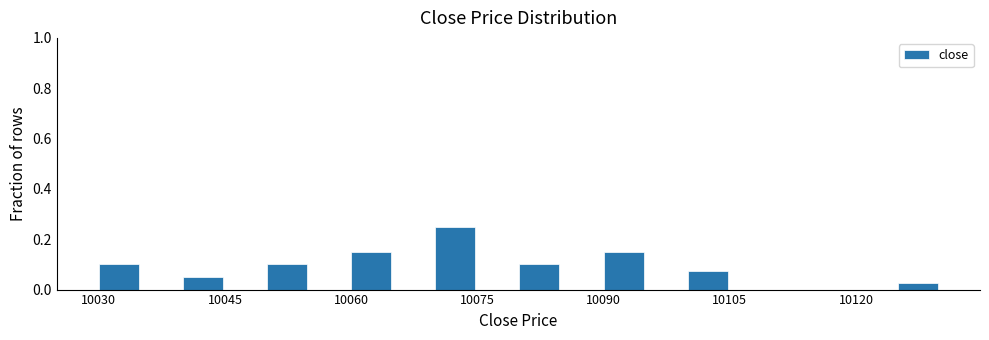

Around what value on the x-axis is the tallest bar? Give the approximate position of its centre, as read against the axis.

10072